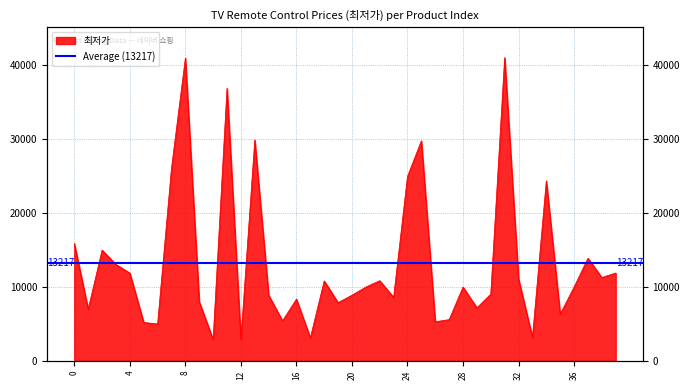

Which category has the lowest value across all series?

10